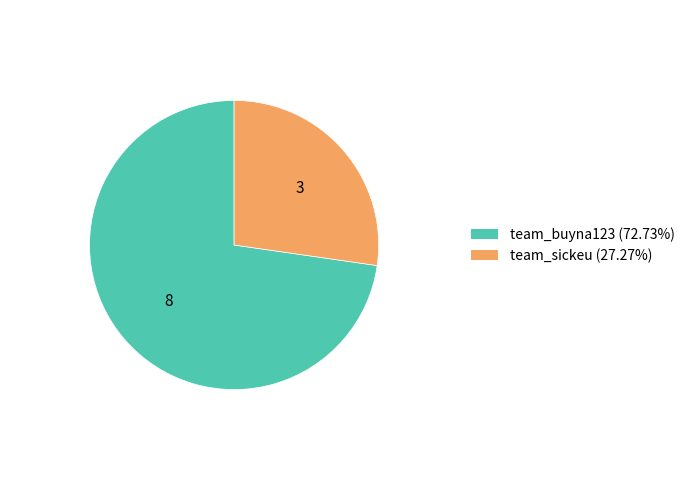

Count the number of slices in the pie.

2